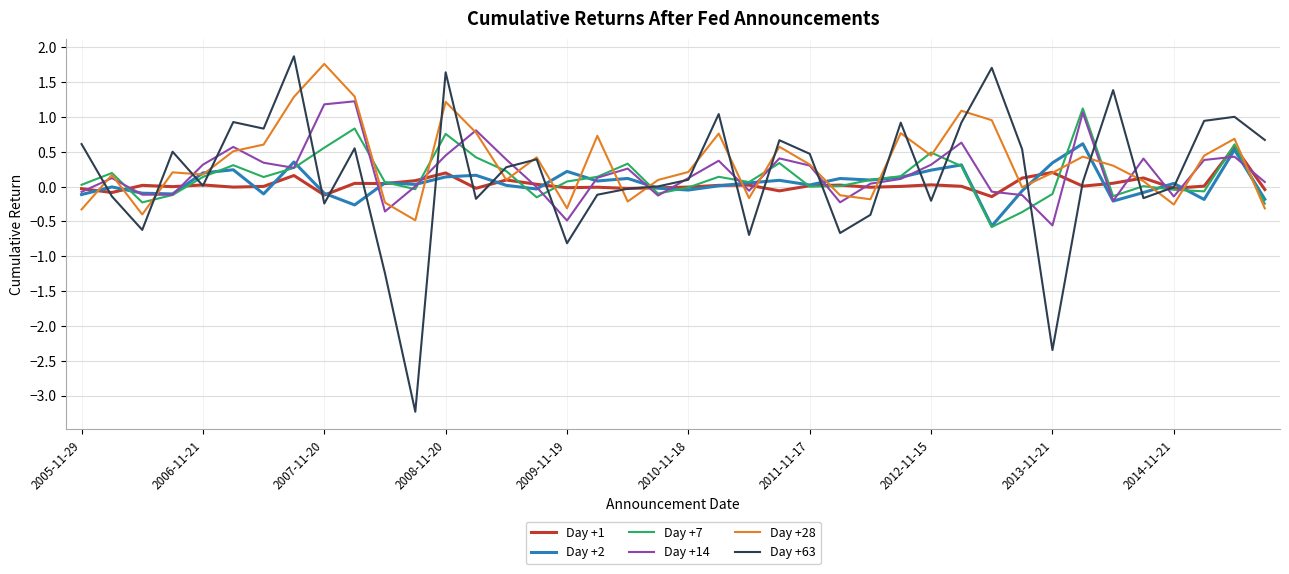

True or false: Day +1 and Day +2 cross at least once.

True